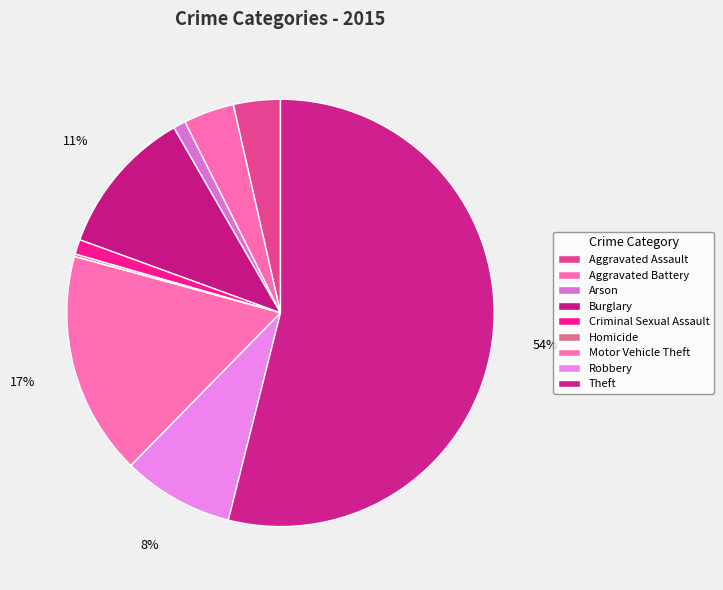

Rank the categories by value from highest to lowest.

Theft, Motor Vehicle Theft, Burglary, Robbery, Aggravated Battery, Aggravated Assault, Criminal Sexual Assault, Arson, Homicide